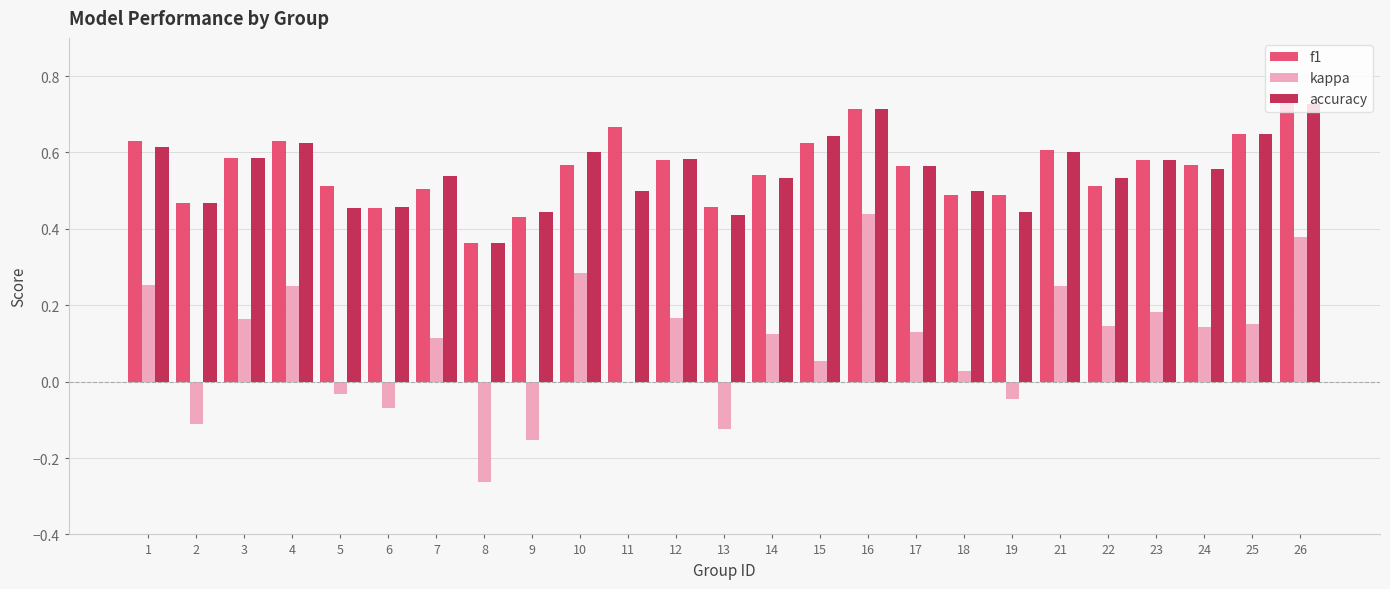

The value of accuracy at 25 is 0.1. True or false?

False